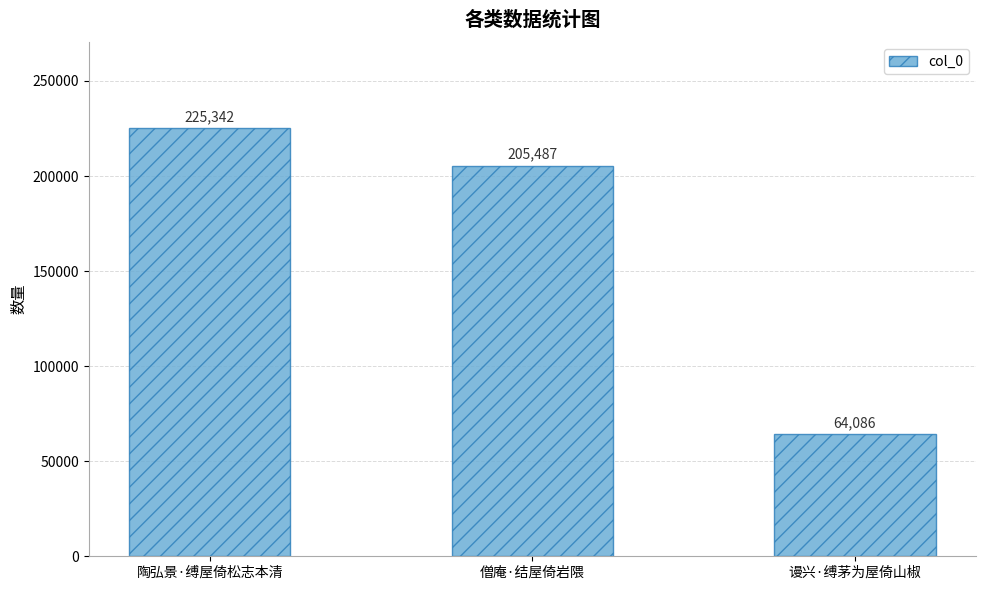

What is the minimum value shown in the chart?

64086